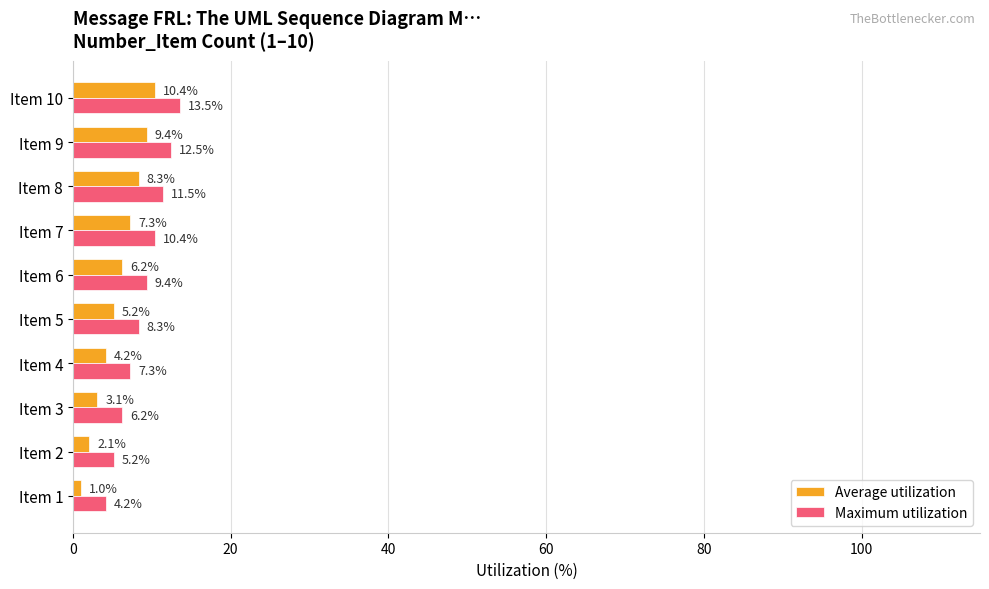

The Average utilization series shows 10.3 at Item 6. True or false?

False